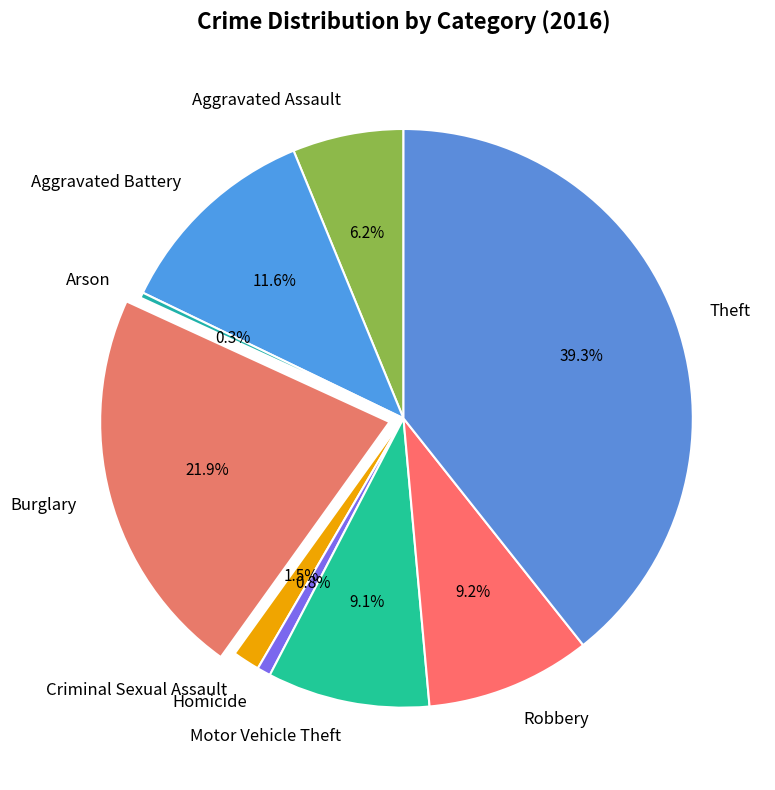

Is it true that Aggravated Assault is 6% of the pie?

True